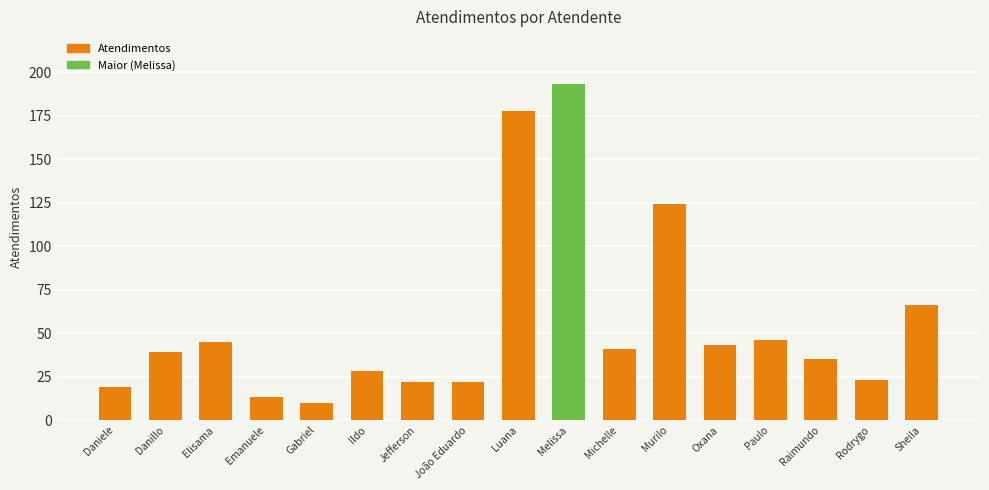

What is the sum of the values at Gabriel and Oxana?

53